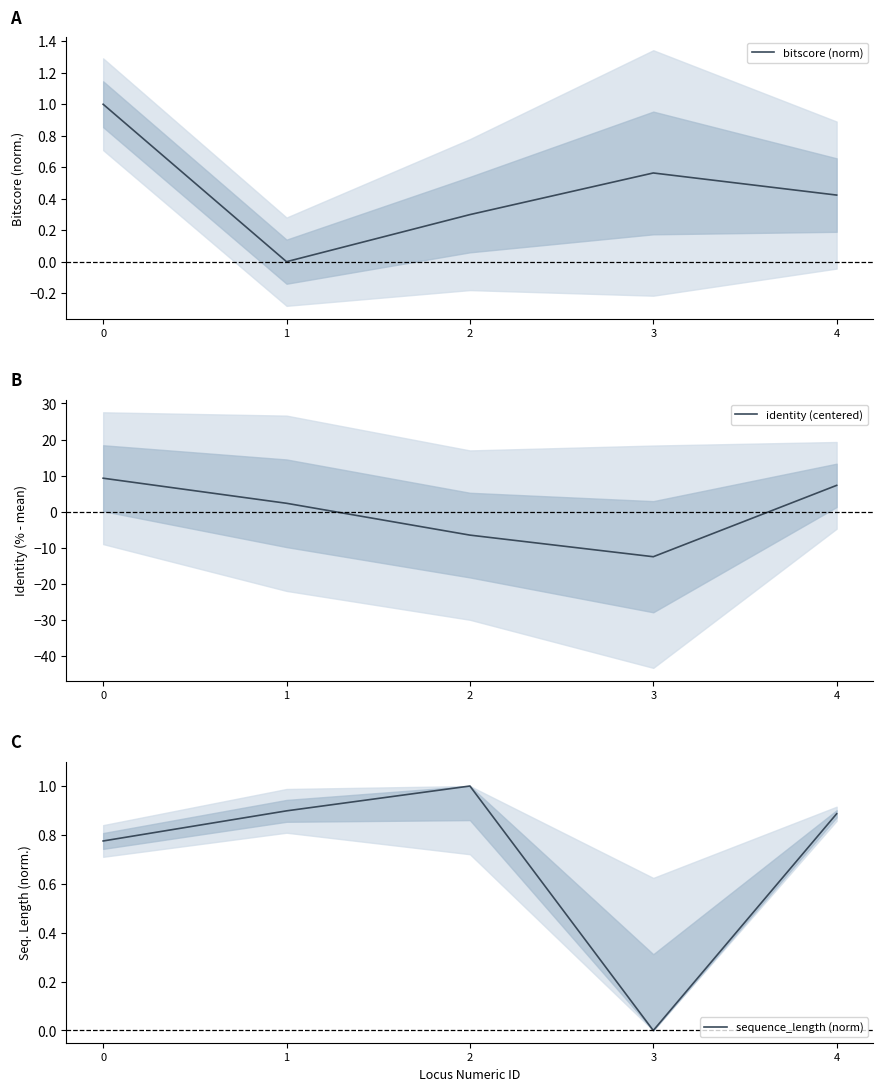

True or false: bitscore (norm) has a value of 0.4 at 4.

True